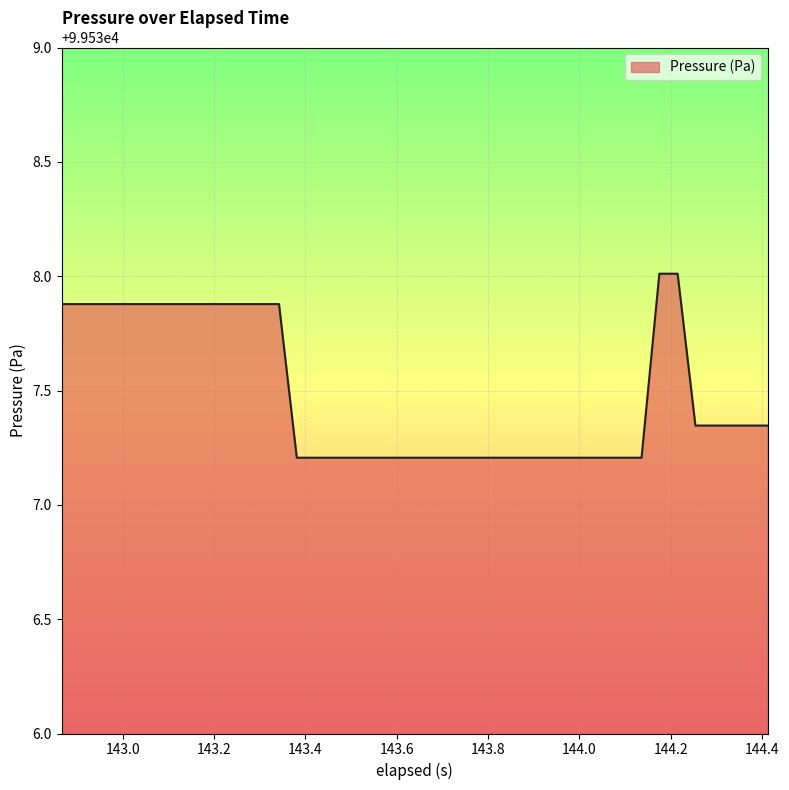

What is the maximum value shown in the chart?

99538.0